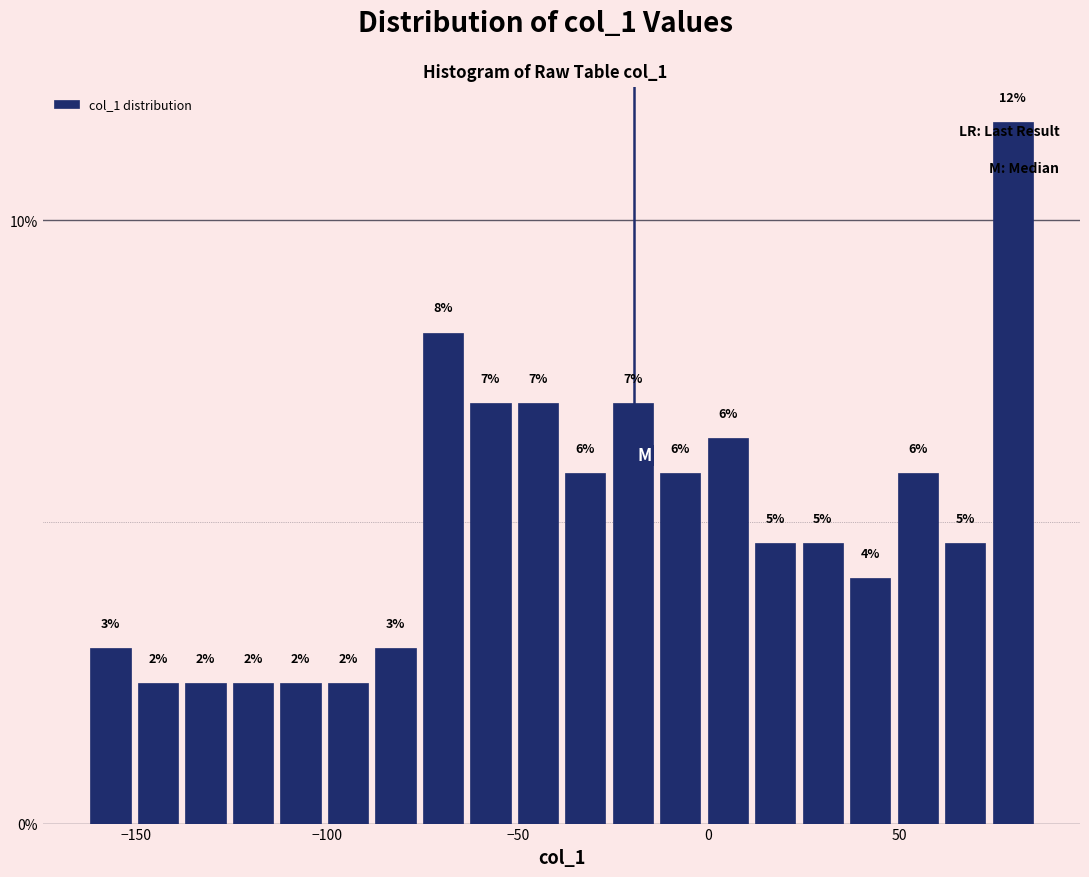

Around what value on the x-axis is the tallest bar? Give the approximate position of its centre, as read against the axis.

80